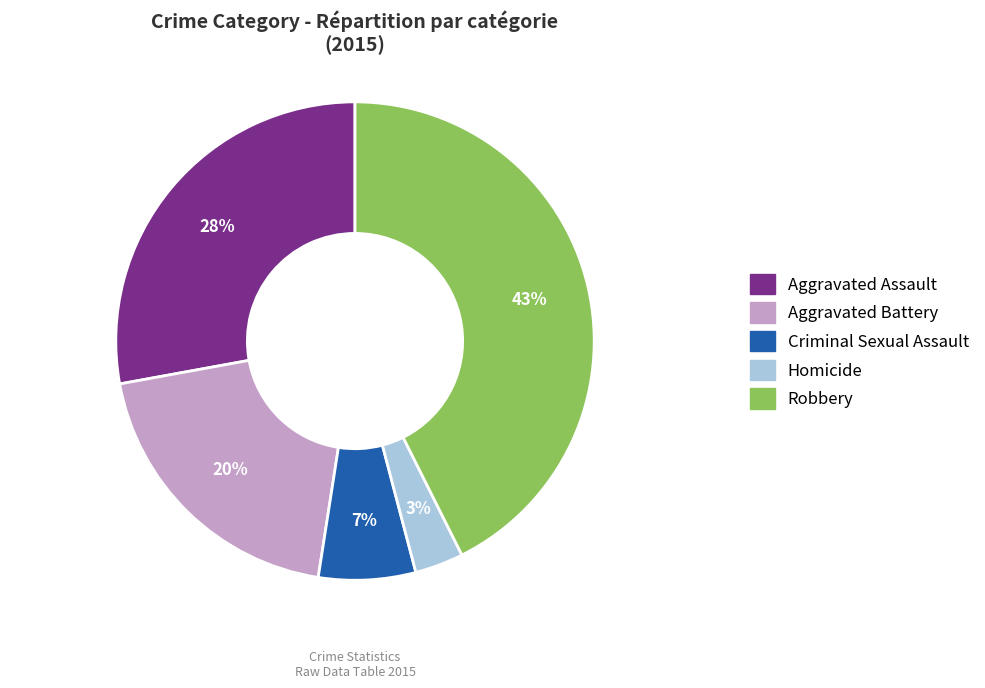

What is the smallest slice in the pie chart?

Homicide